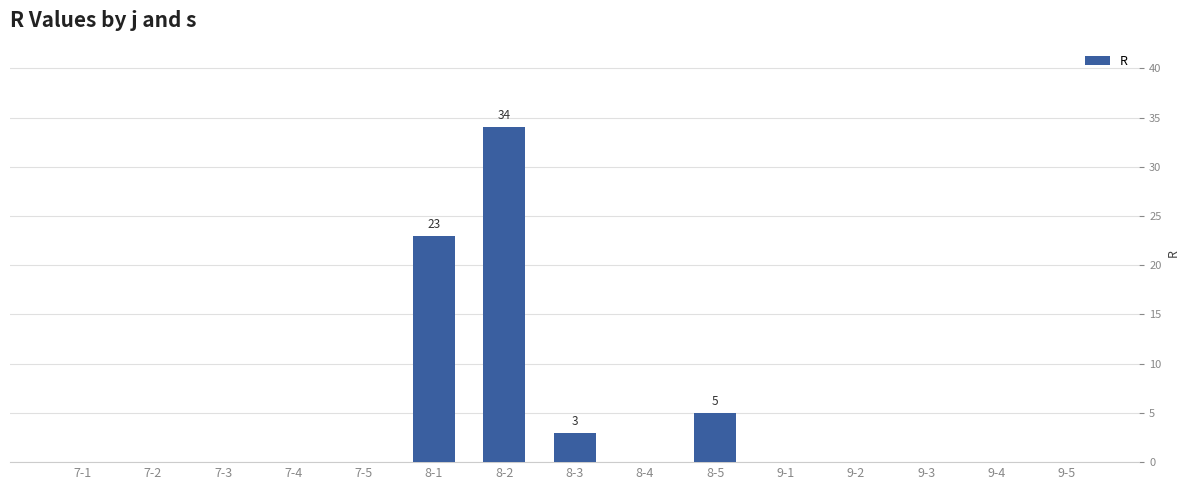

At which category does the chart reach its peak across all series?

8-2